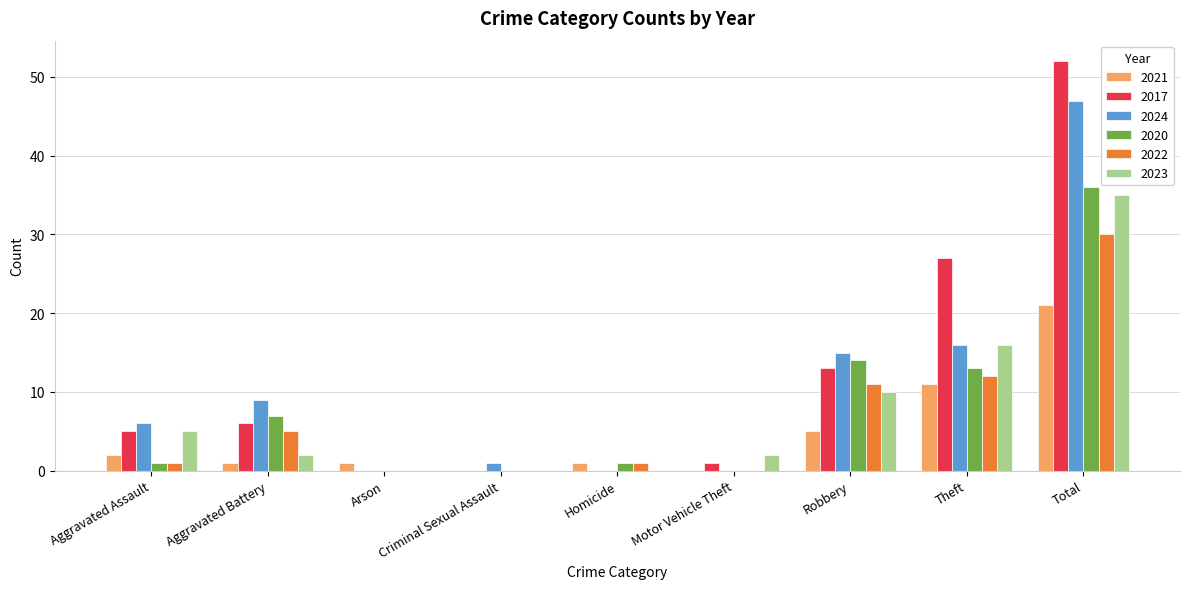

Reading right to left, transcribe all the data shown in this chart.

2021: Total=21	Theft=11	Robbery=5	Motor Vehicle Theft=0	Homicide=1	Criminal Sexual Assault=0	Arson=1	Aggravated Battery=1	Aggravated Assault=2
2017: Total=52	Theft=27	Robbery=13	Motor Vehicle Theft=1	Homicide=0	Criminal Sexual Assault=0	Arson=0	Aggravated Battery=6	Aggravated Assault=5
2024: Total=47	Theft=16	Robbery=15	Motor Vehicle Theft=0	Homicide=0	Criminal Sexual Assault=1	Arson=0	Aggravated Battery=9	Aggravated Assault=6
2020: Total=36	Theft=13	Robbery=14	Motor Vehicle Theft=0	Homicide=1	Criminal Sexual Assault=0	Arson=0	Aggravated Battery=7	Aggravated Assault=1
2022: Total=30	Theft=12	Robbery=11	Motor Vehicle Theft=0	Homicide=1	Criminal Sexual Assault=0	Arson=0	Aggravated Battery=5	Aggravated Assault=1
2023: Total=35	Theft=16	Robbery=10	Motor Vehicle Theft=2	Homicide=0	Criminal Sexual Assault=0	Arson=0	Aggravated Battery=2	Aggravated Assault=5